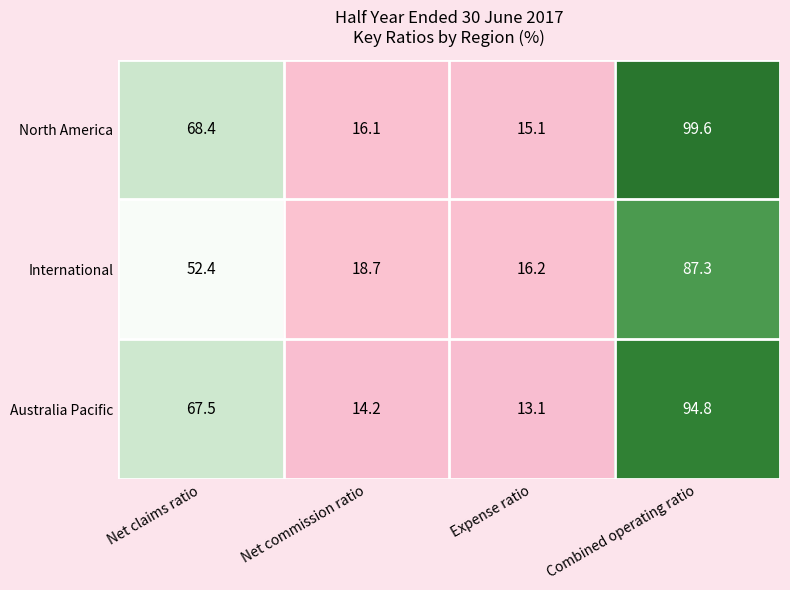

How many values in the North America series exceed 68?

2